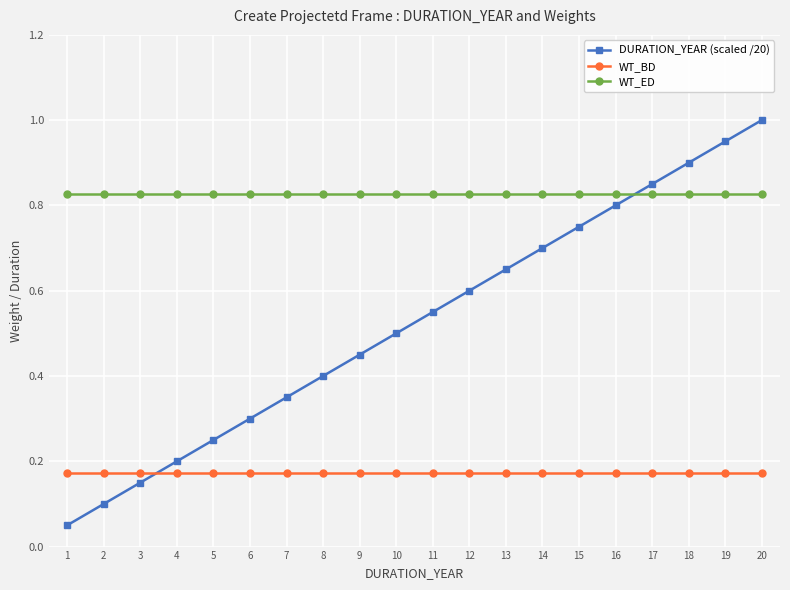

At 3, list the series in order from largest to smallest.

WT_ED, WT_BD, DURATION_YEAR (scaled /20)